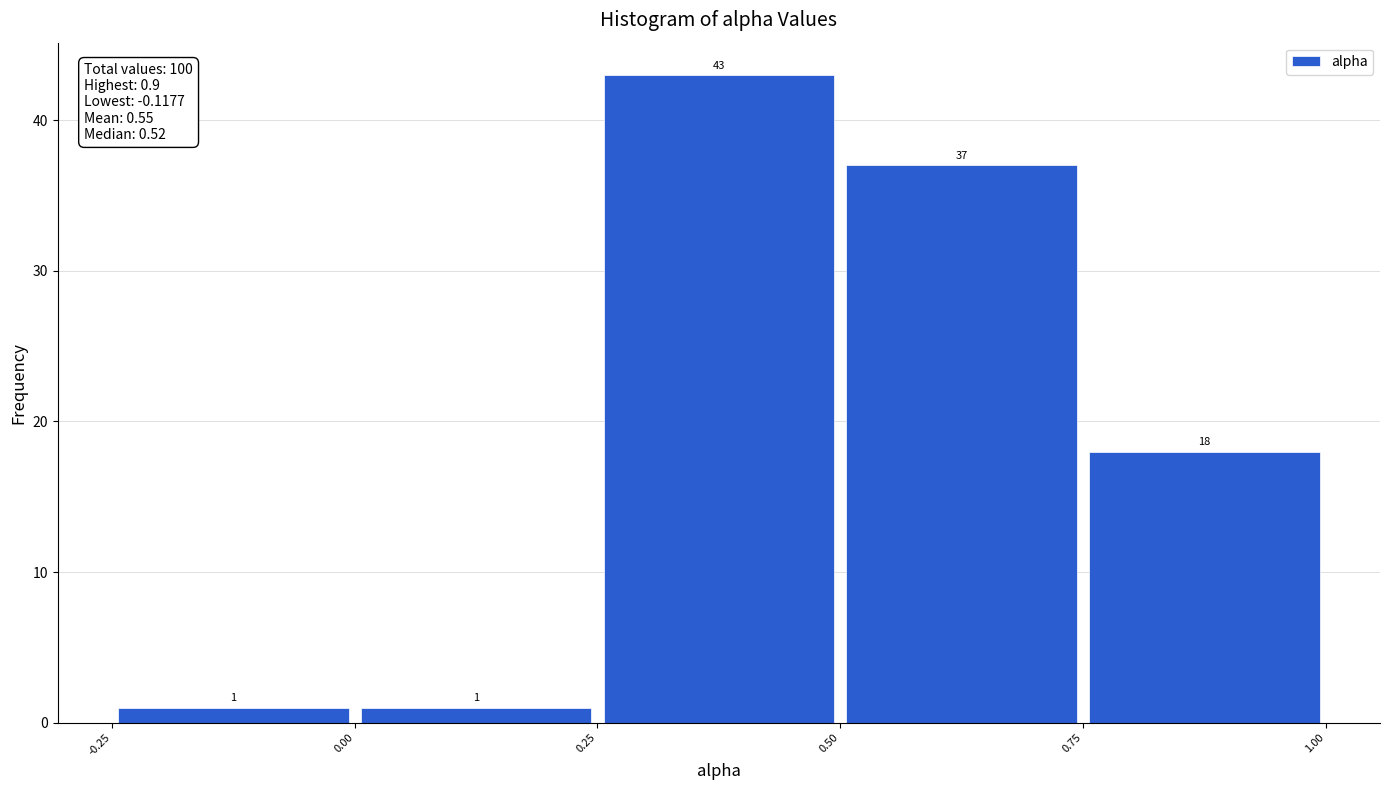

Reading left to right, transcribe this chart: for each bar, give the range it covers on the x-axis and its height.

-0.25 to 0.00: 1
0.00 to 0.25: 1
0.25 to 0.50: 43
0.50 to 0.75: 37
0.75 to 1.00: 18